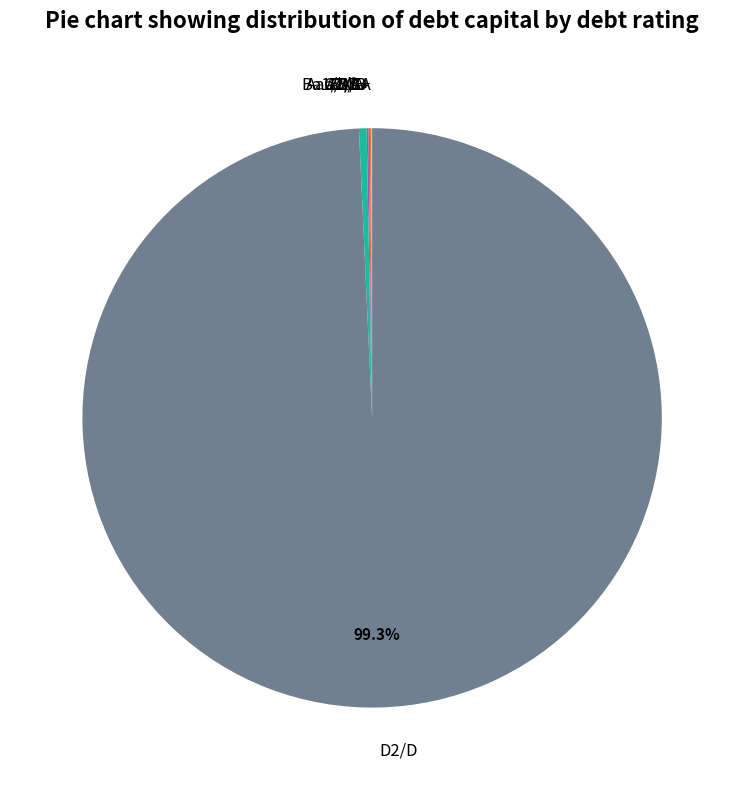

Which slice is the largest?

D2/D